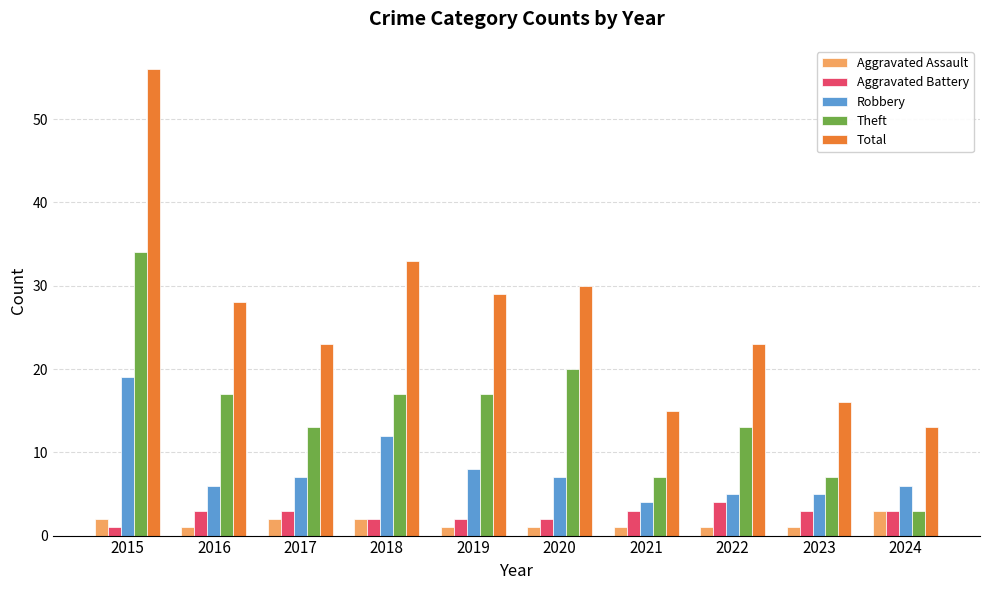

At which category is the sum across all series the highest?

2015